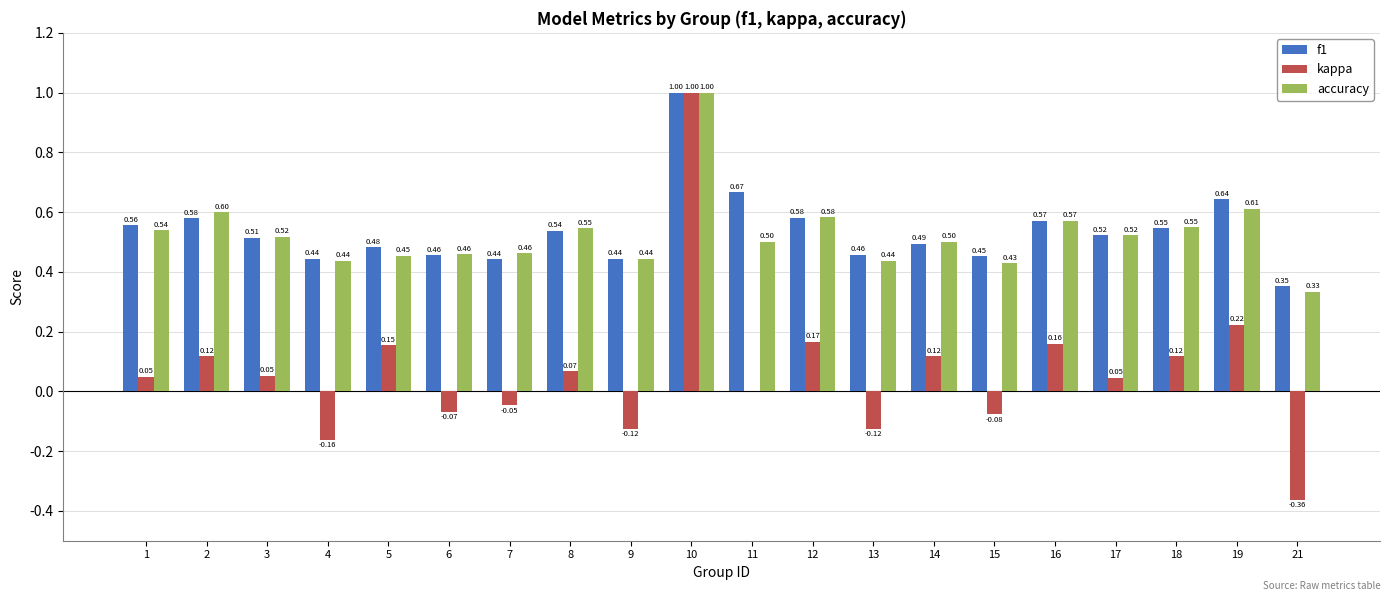

Read the f1 value at 3.

0.5